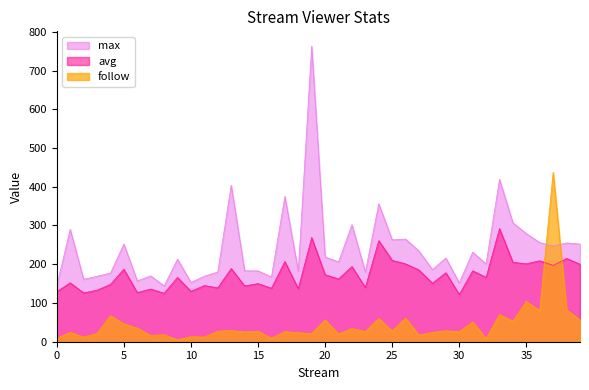

What is the value of the max point at the 4th from the left?

169